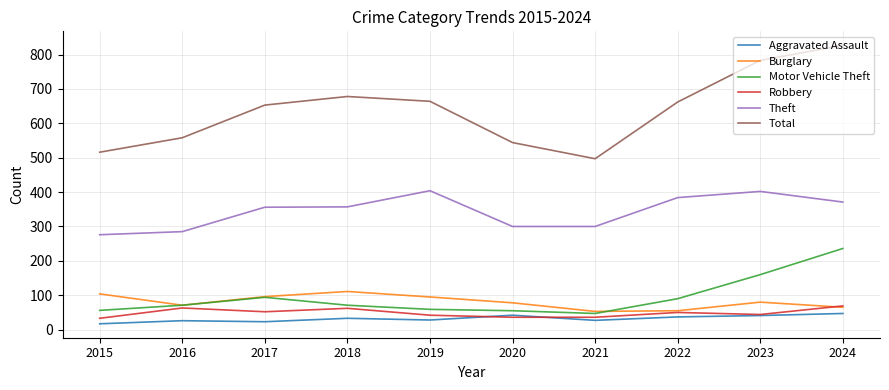

What is the maximum value for Total?

827